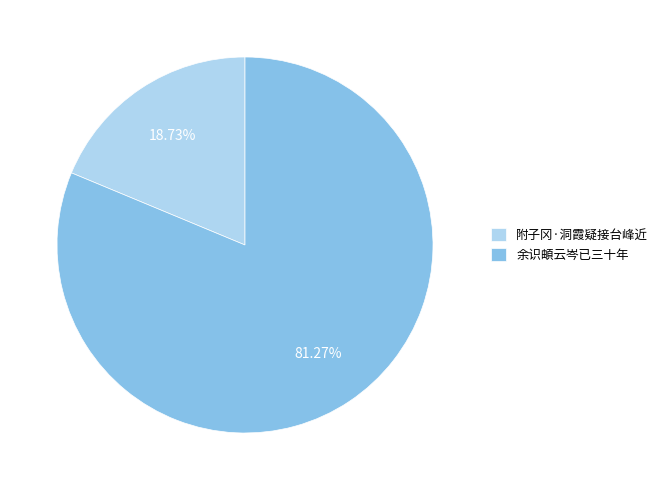

Rank the categories by value from lowest to highest.

附子冈·洞霞疑接台峰近, 余识頔云岑已三十年